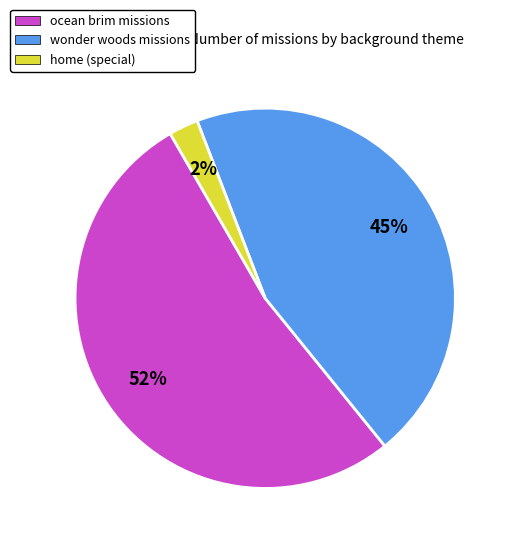

Which slice is the largest?

ocean brim missions